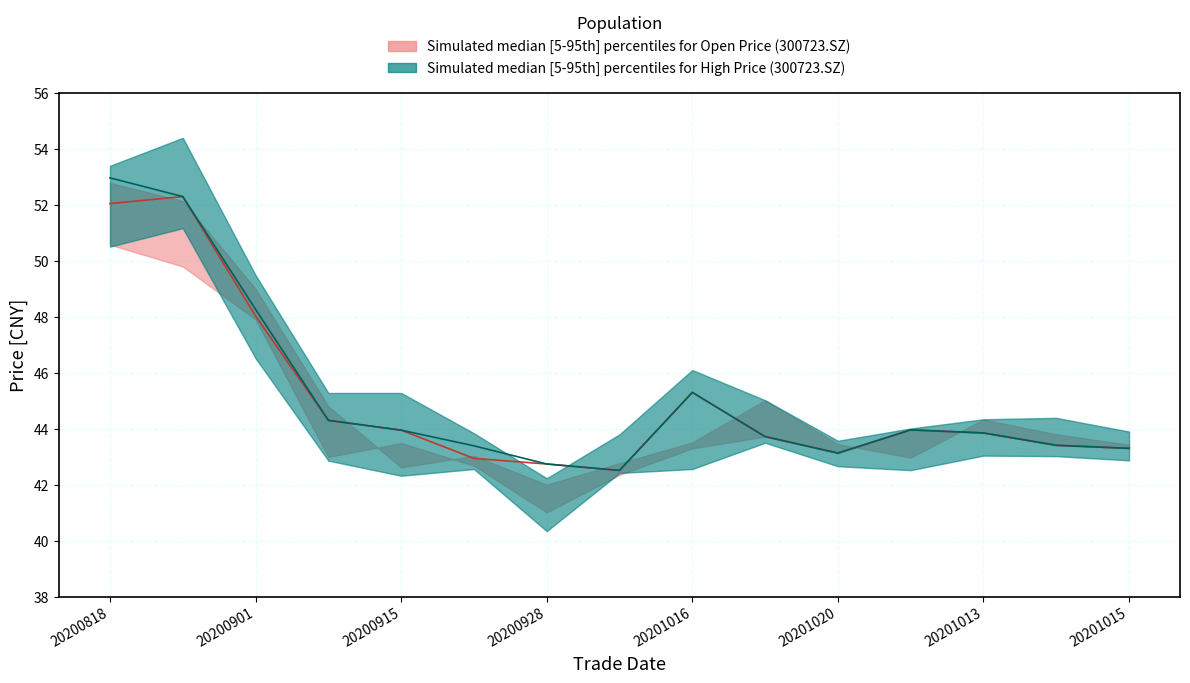

True or false: open_median and open_lower intersect in this chart.

False